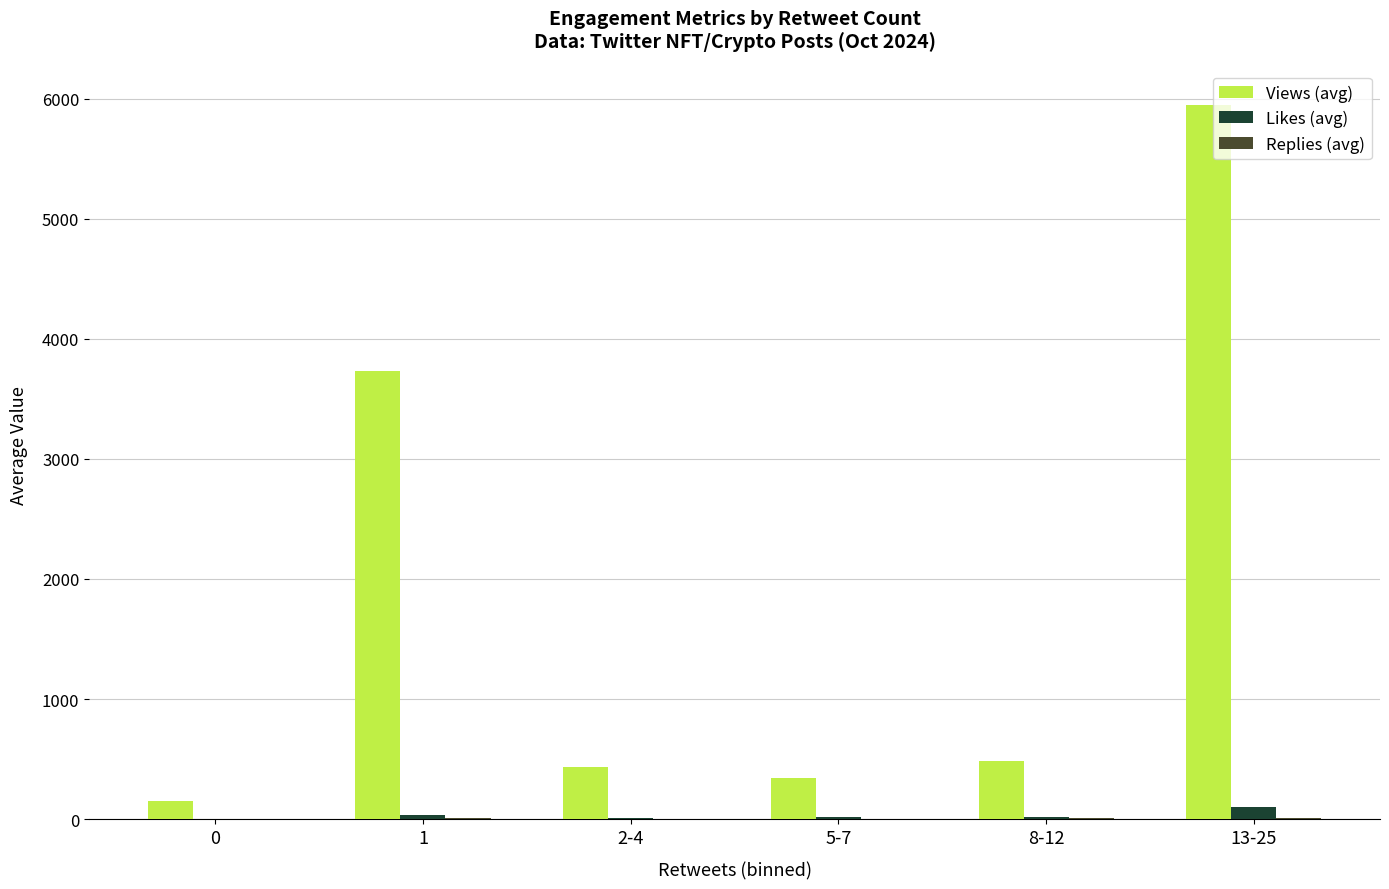

Which category has the highest value across all series?

13-25